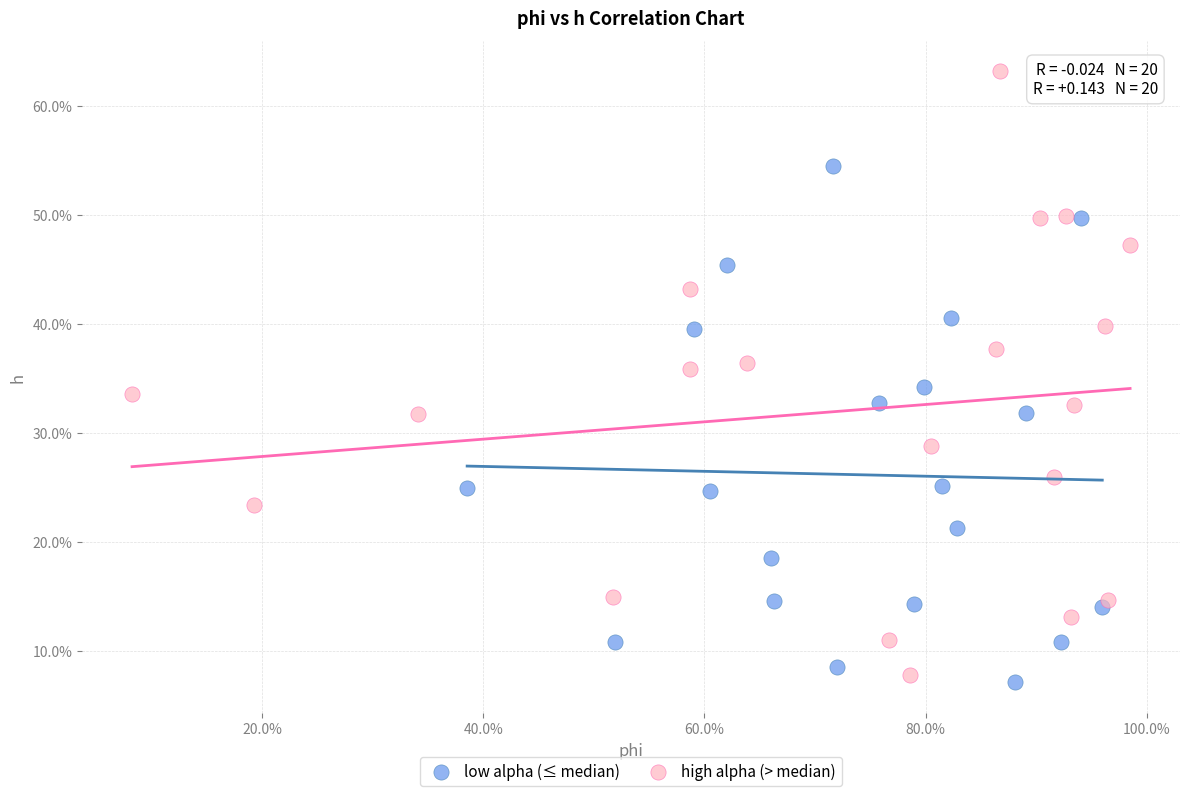

What are all the series names shown in the legend?

low alpha (≤ median), high alpha (> median)